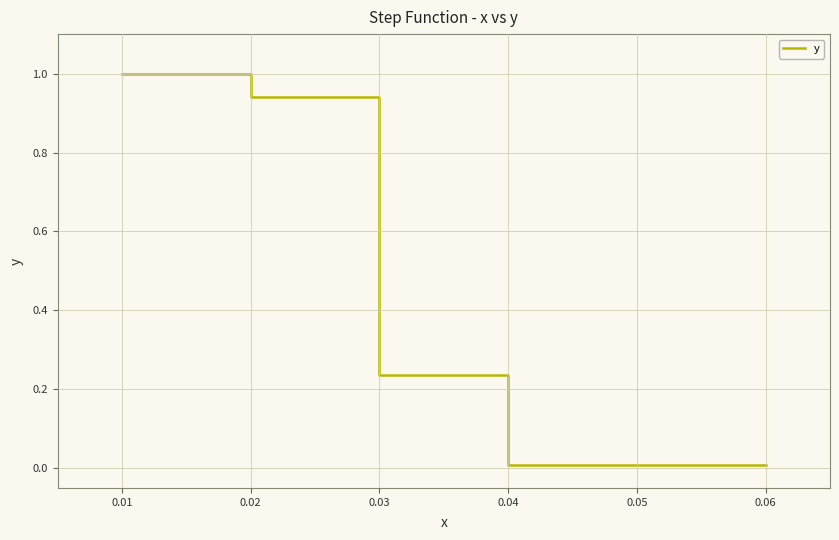

What is the maximum value shown in the chart?

1.0